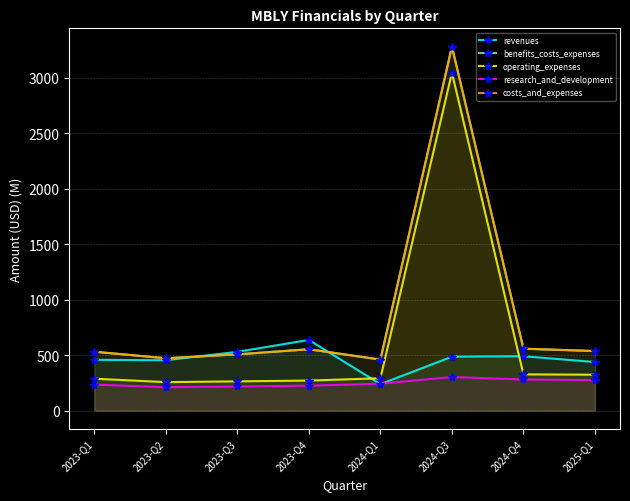

What is the value of the research_and_development point at the 5th from the left?

243